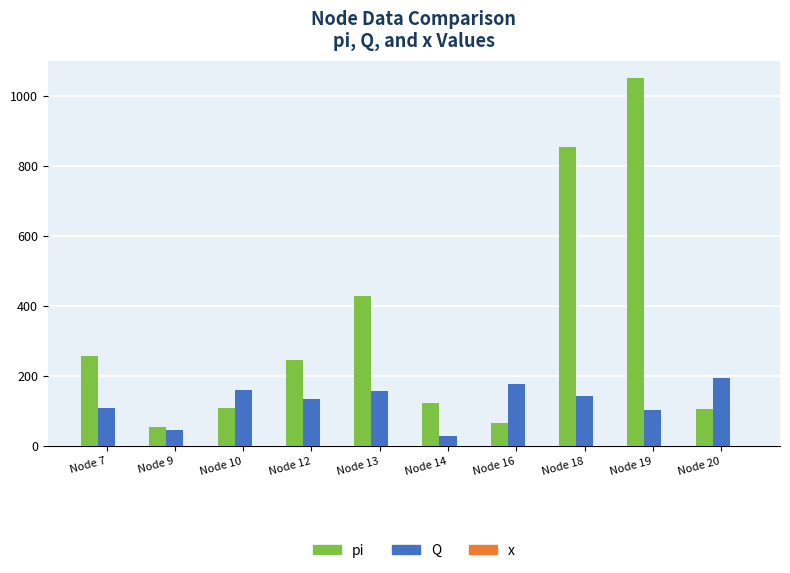

Which series has the largest total across all categories?

pi